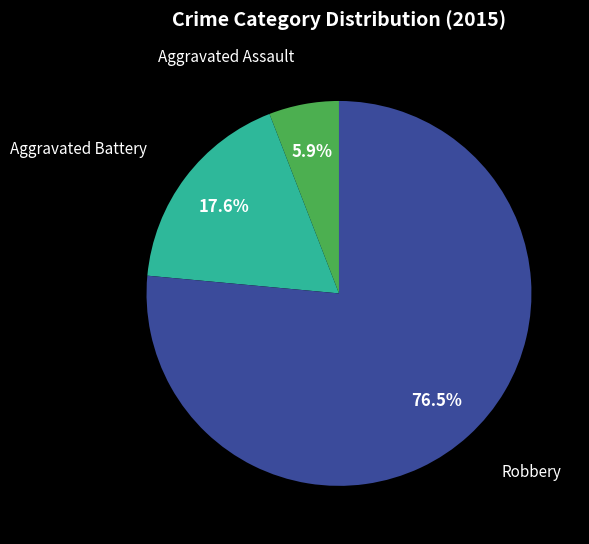

How many segments does this pie chart have?

3